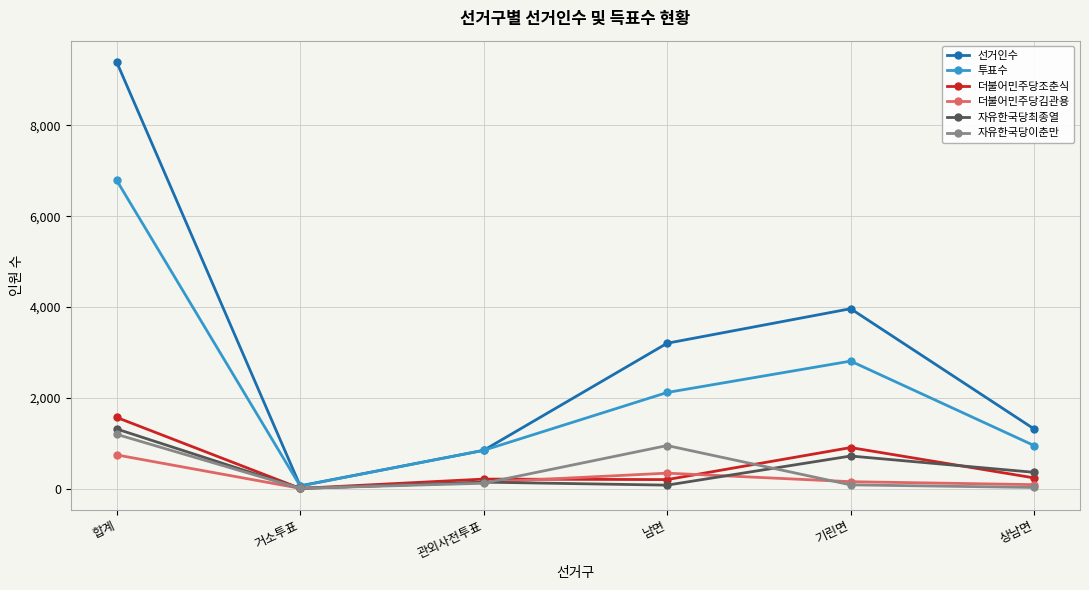

Which series has the largest total across all categories?

선거인수